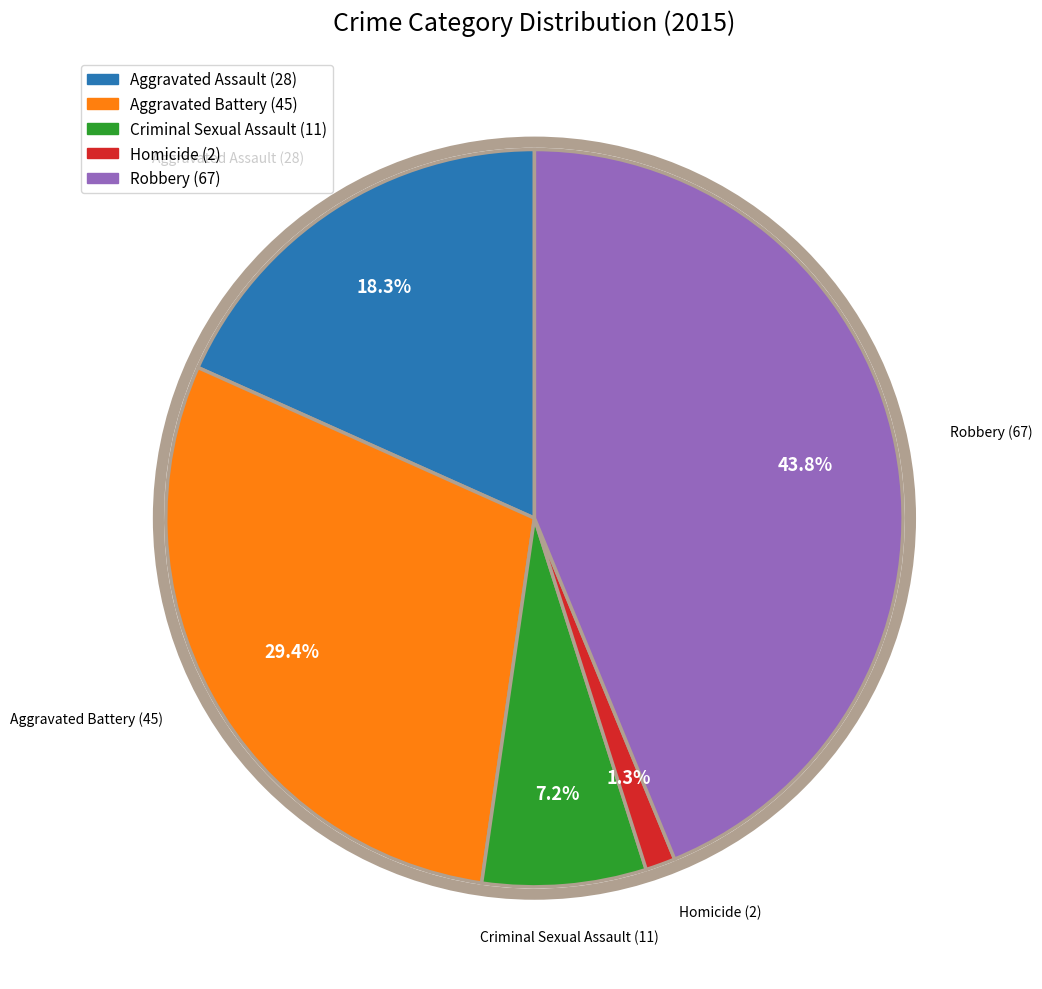

To the nearest percent, what is the difference between the Robbery (67) and Homicide (2) slice percentages?

42%